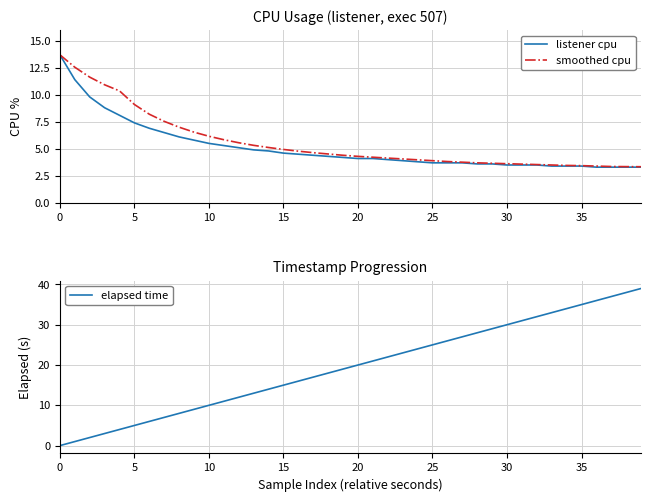

List the series in order of their peak value, highest first.

elapsed time, listener cpu, smoothed cpu